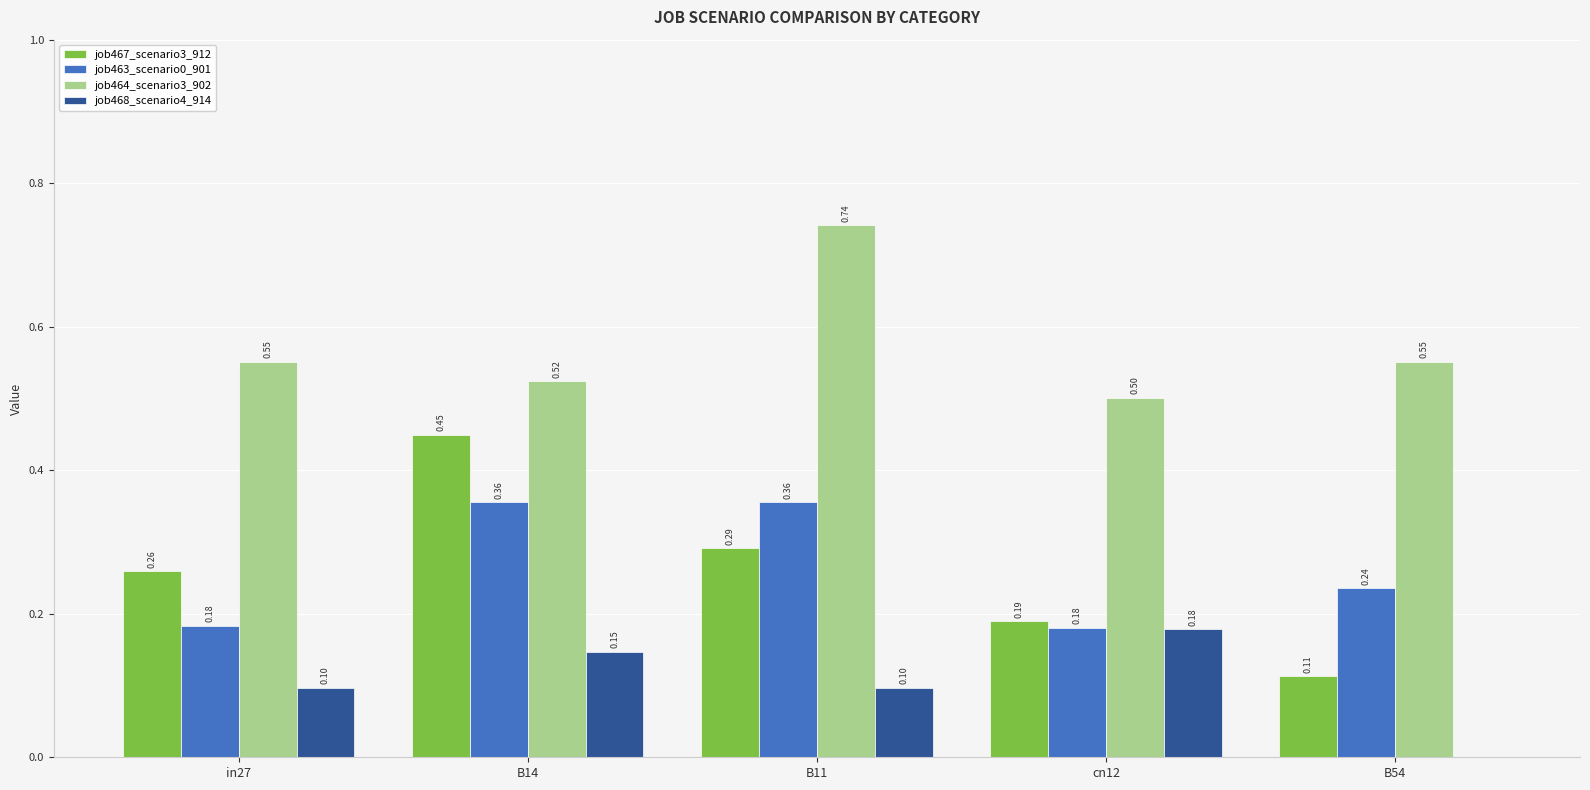

The value of job464_scenario3_902 at cn12 is 0.9. True or false?

False